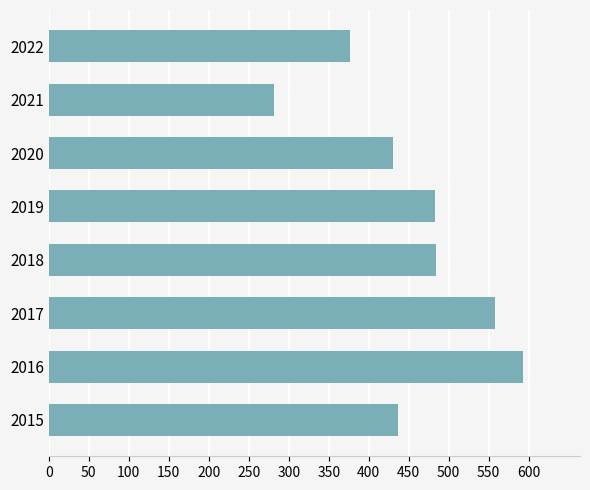

Does the chart contain stacked bars?

No